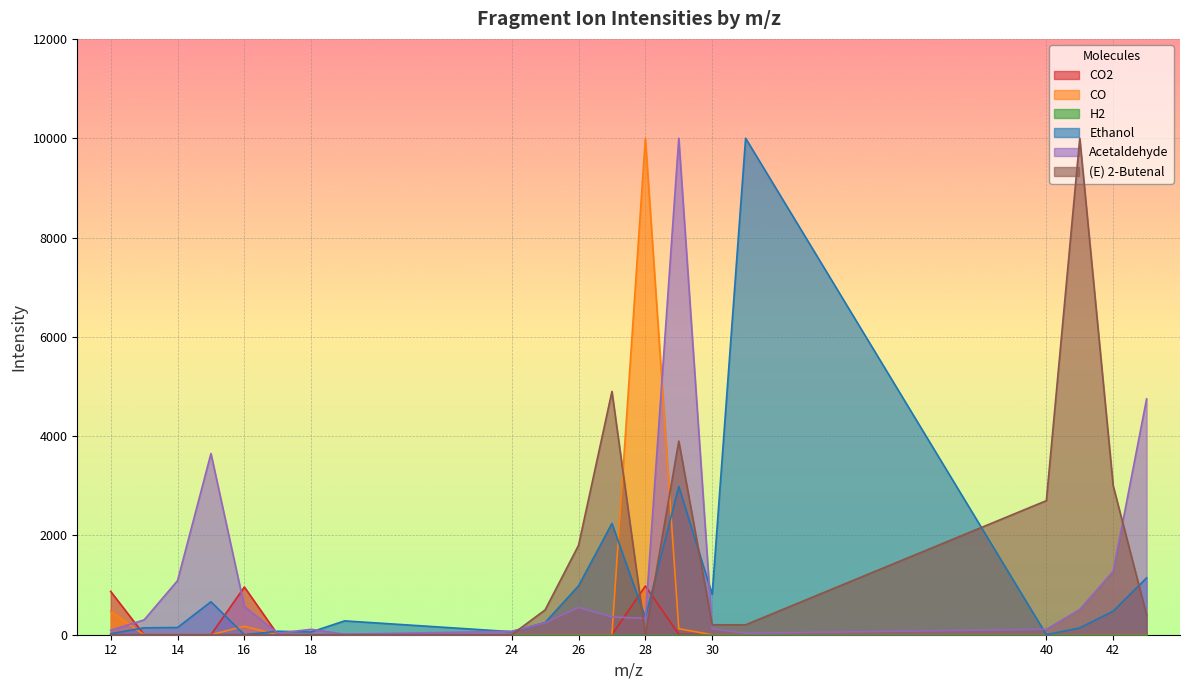

At which category is the sum across all series the highest?

29